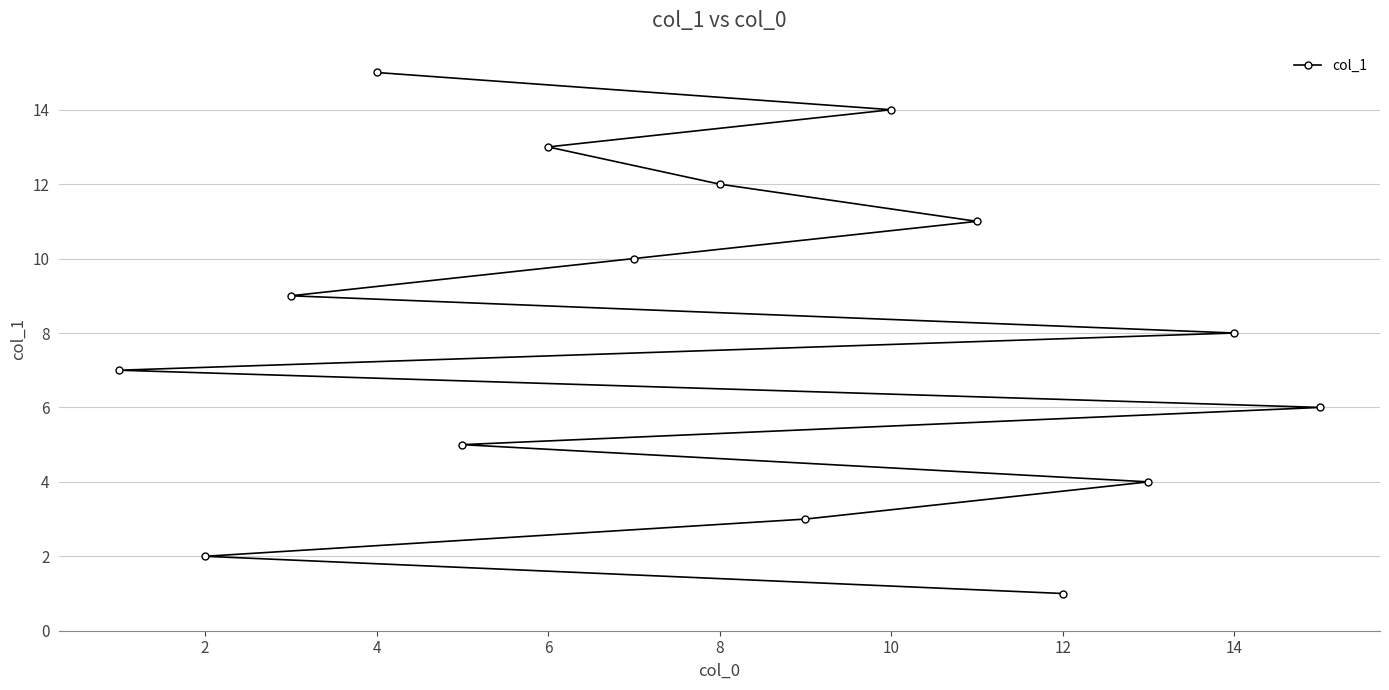

True or false: the data has more than 0 interior local peaks.

False